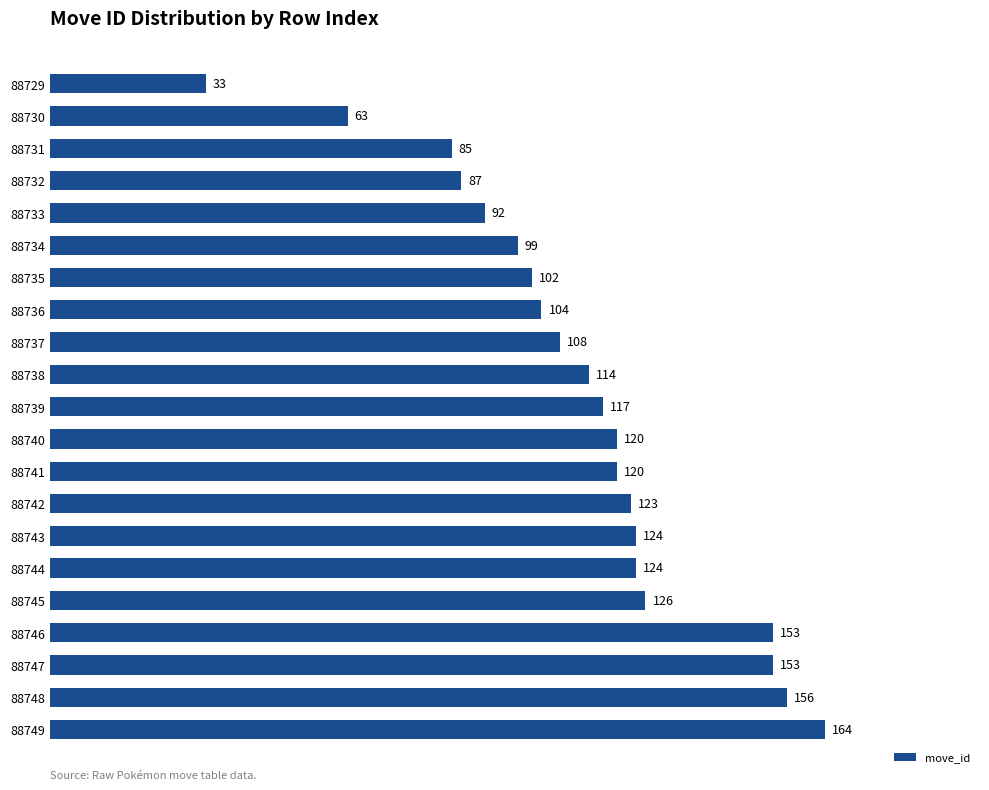

What is the average value?

113